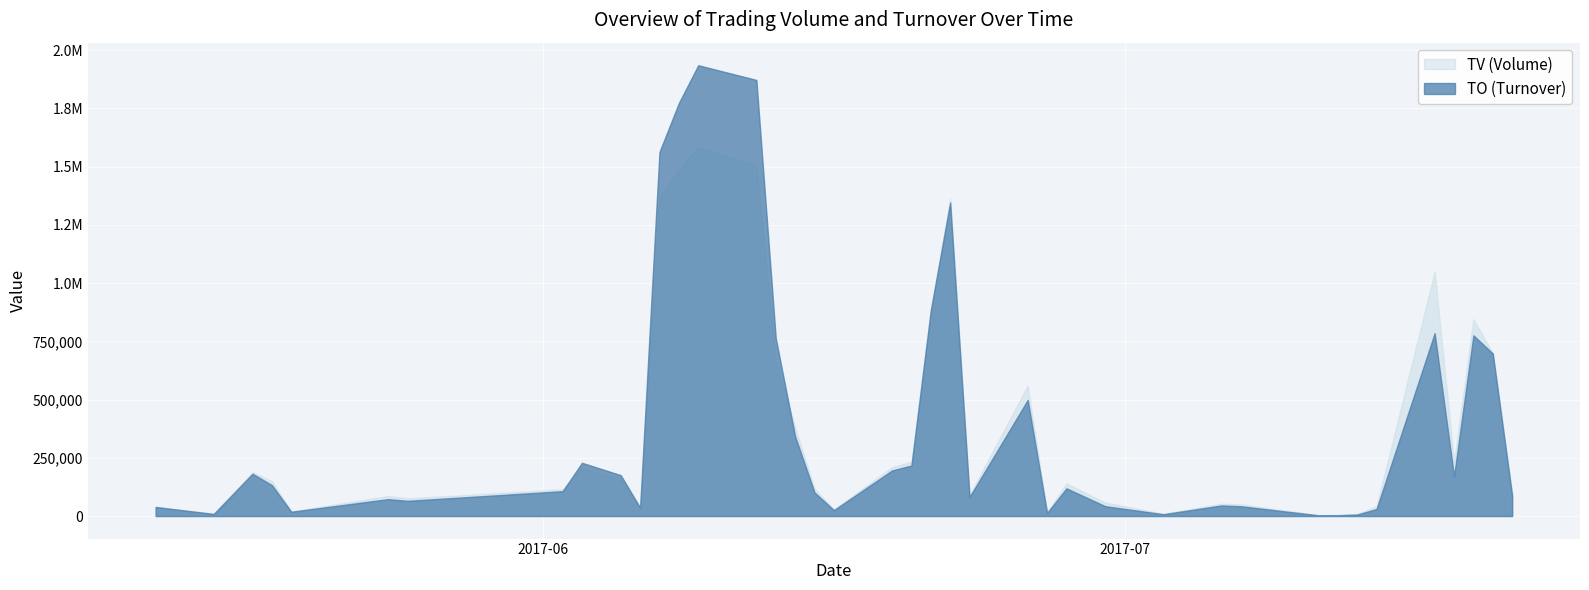

How many data points does each series have?

40